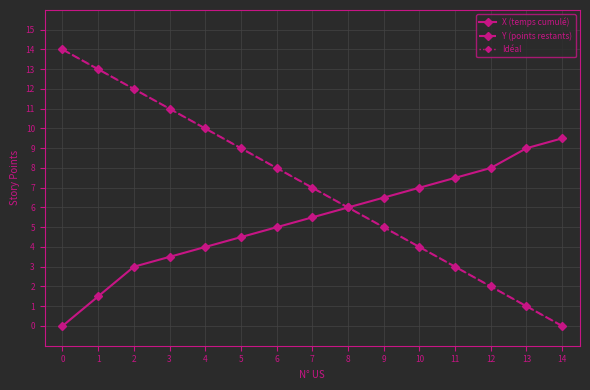

Is this an area chart (filled region under the line)?

No